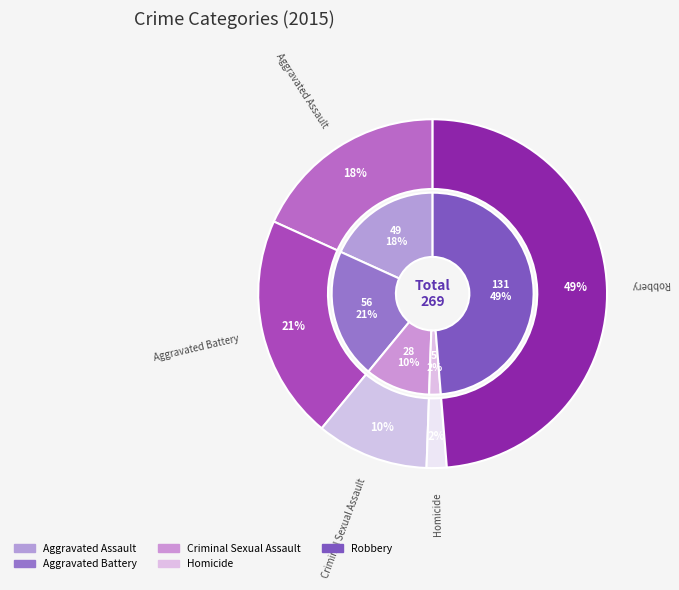

What is the largest slice in the pie chart?

Robbery